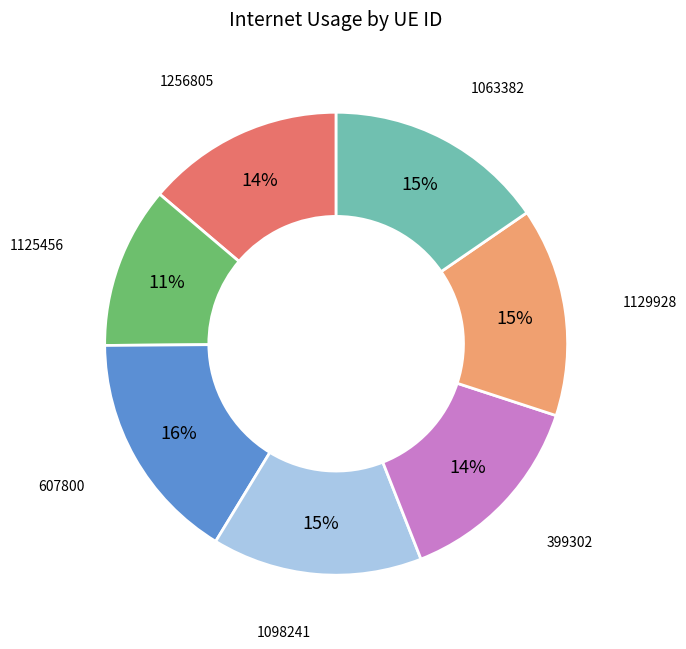

Does any single category account for the majority?

No